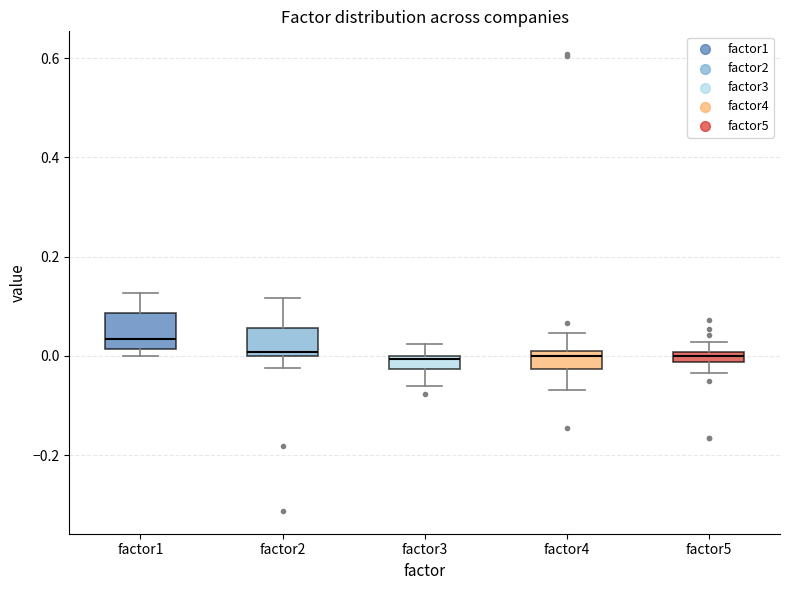

Where is the lower edge of the box for factor3 on the y-axis? The values are not printed on the chart, so give them approximately, as read against the axis.

-0.02